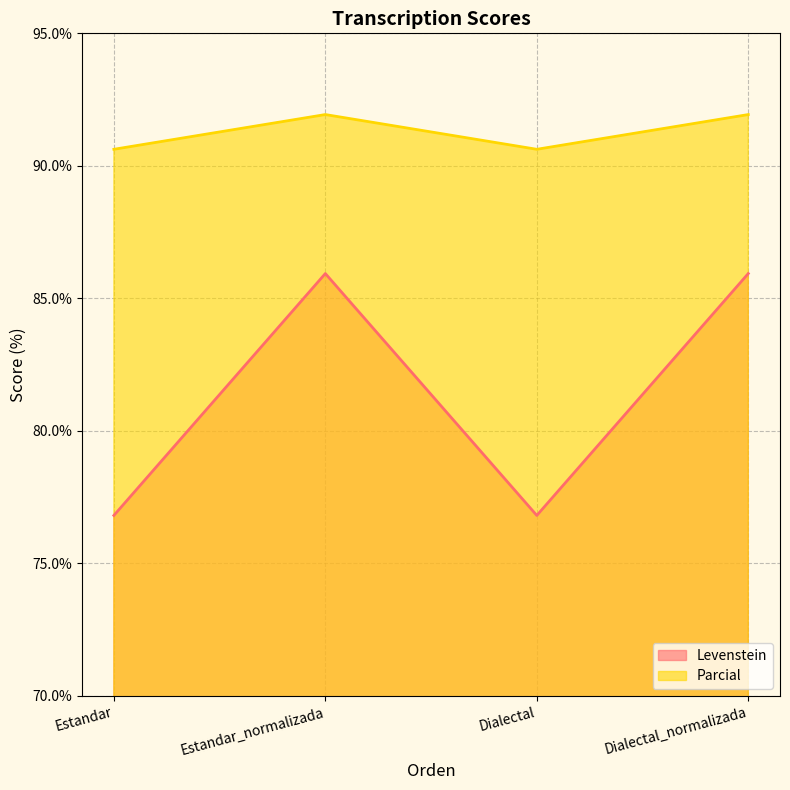

How many lines are shown in the chart?

2